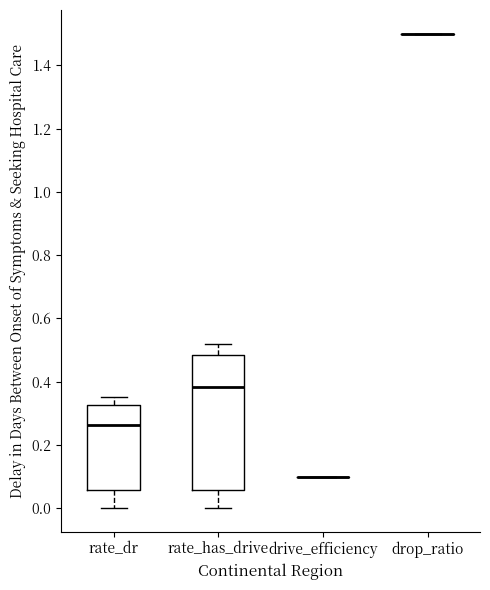

Where does the lower whisker of the box for rate_dr end on the y-axis? The values are not printed on the chart, so give them approximately, as read against the axis.

0.00